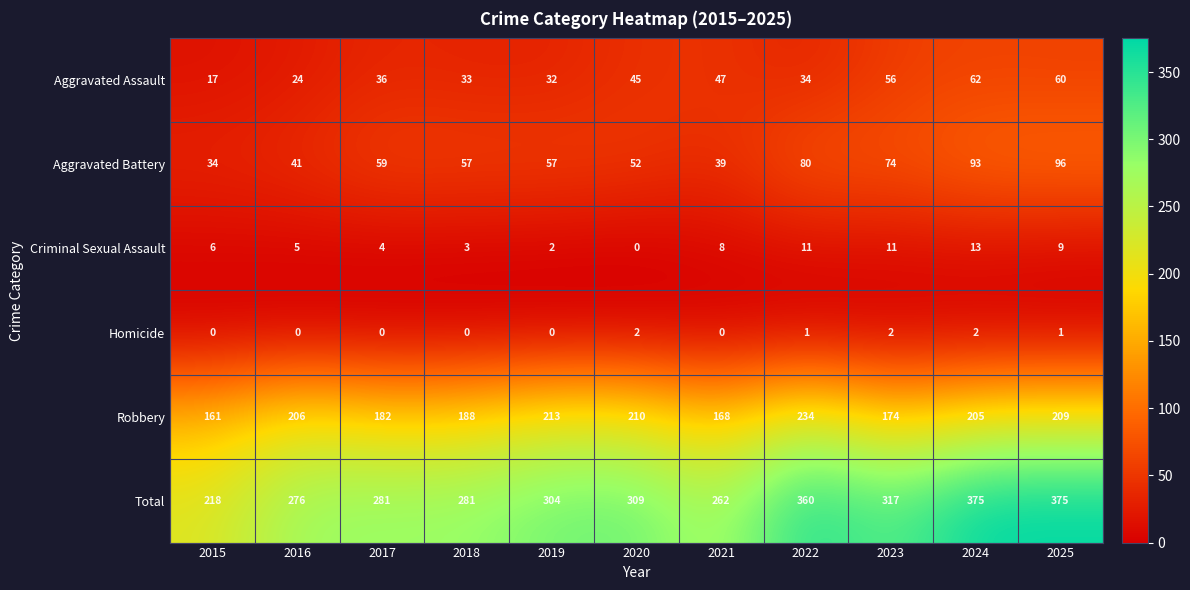

Which series has the largest total across all categories?

Total